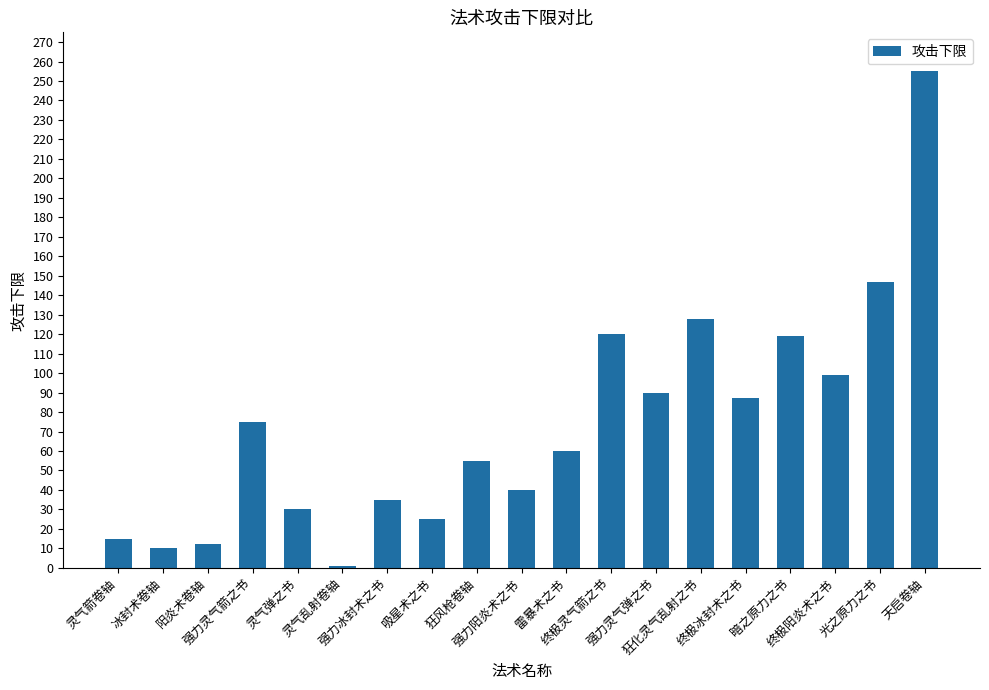

What is the sum of the values at 终极阳炎术之书 and 强力阳炎术之书?

139